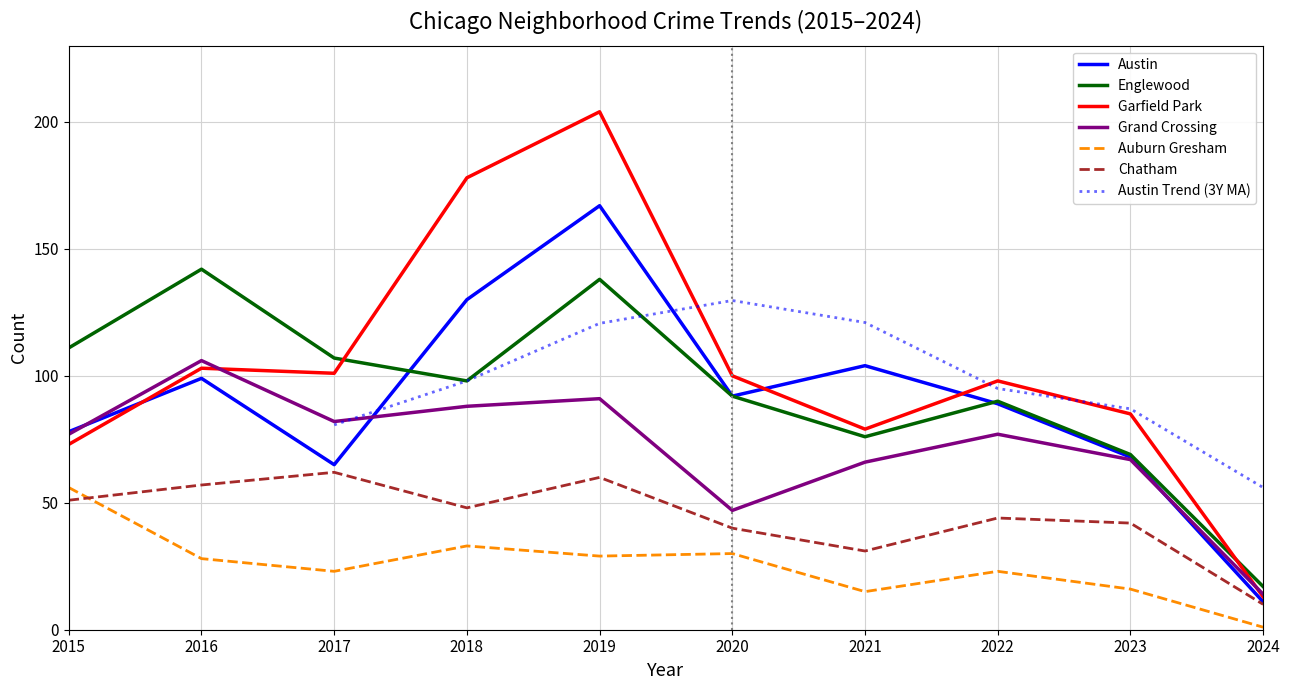

What is the value of the Auburn Gresham point at the 1st from the left?

56